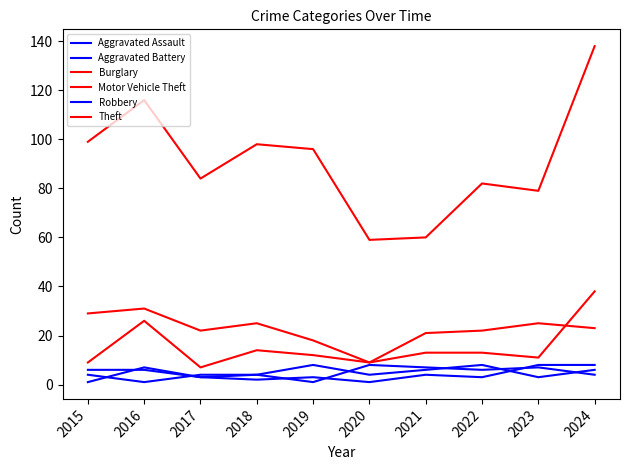

What is the value of the Motor Vehicle Theft point at the 4th from the left?

14